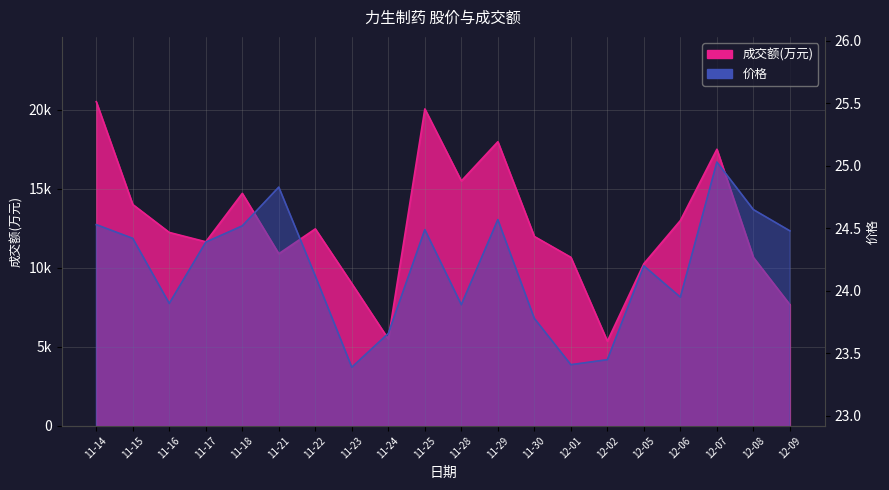

At which label does 价格 first exceed 24?

11-14